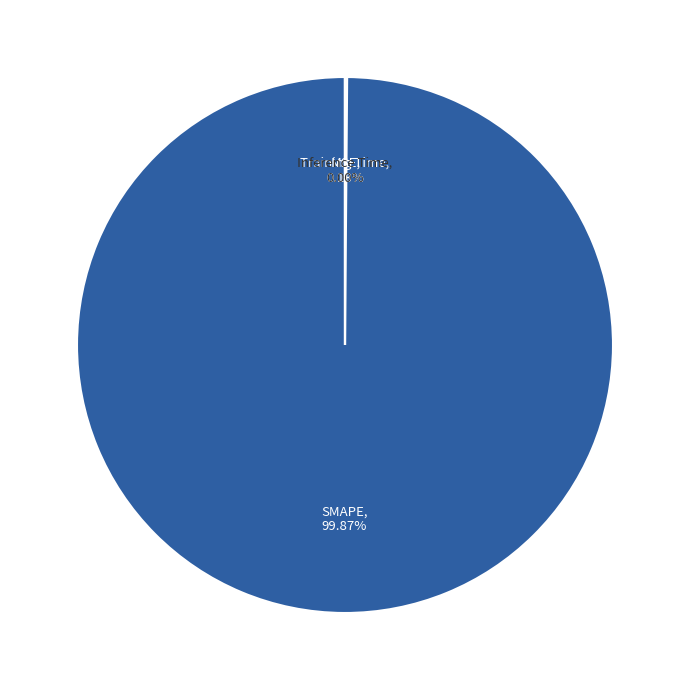

Which category has the biggest portion of the pie?

SMAPE